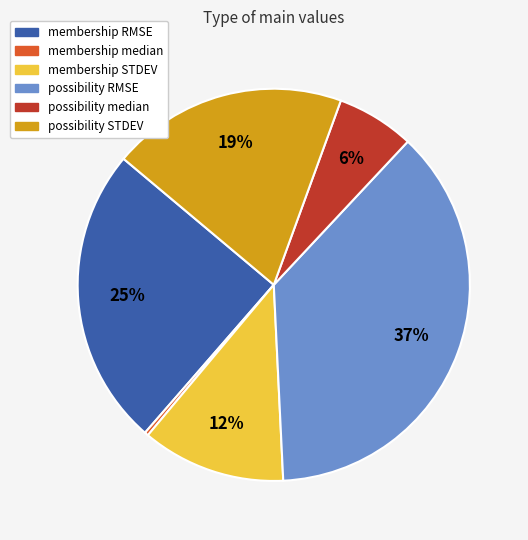

True or false: membership STDEV accounts for 26% of the total.

False